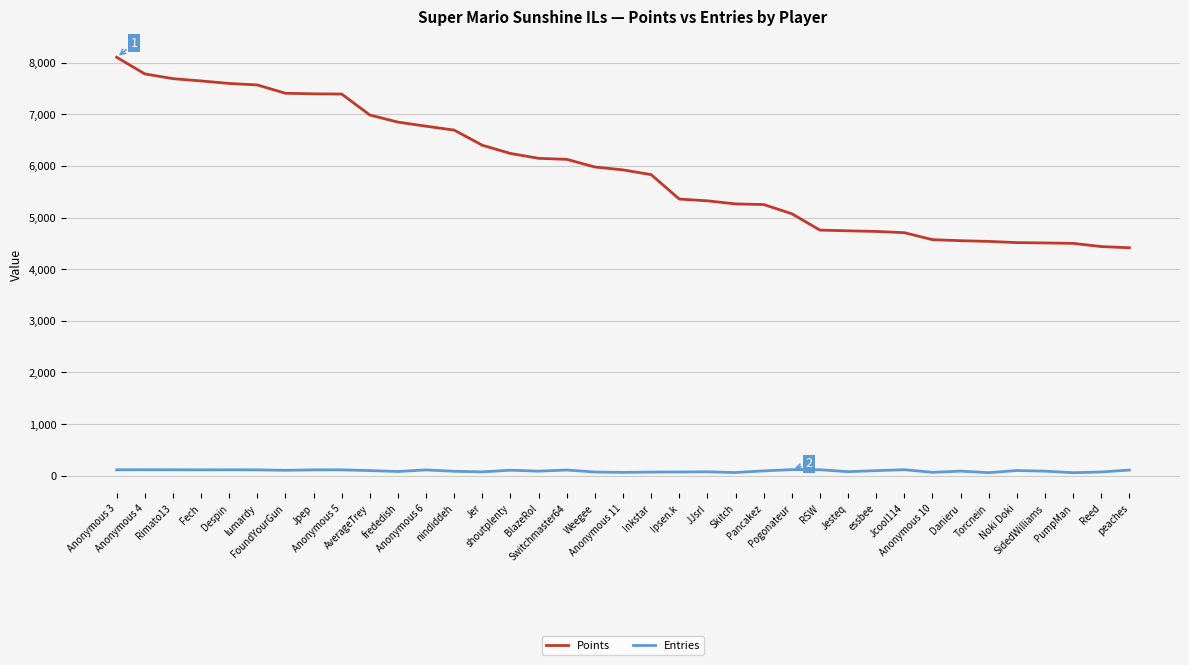

Rank the series by their average value, from lowest to highest.

Entries, Points